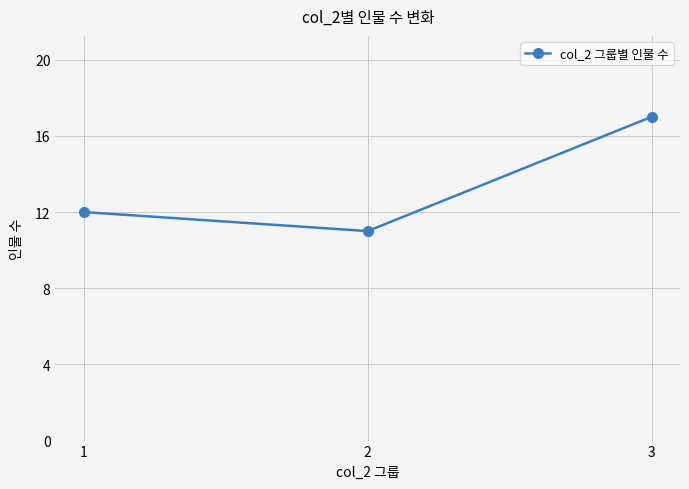

The chart shows a value of 11 at 2. True or false?

True